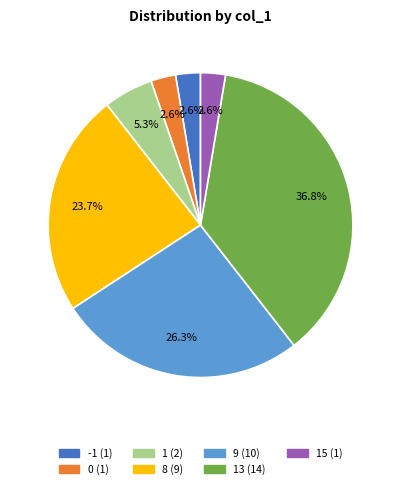

Is there any slice that represents more than half of the pie?

No